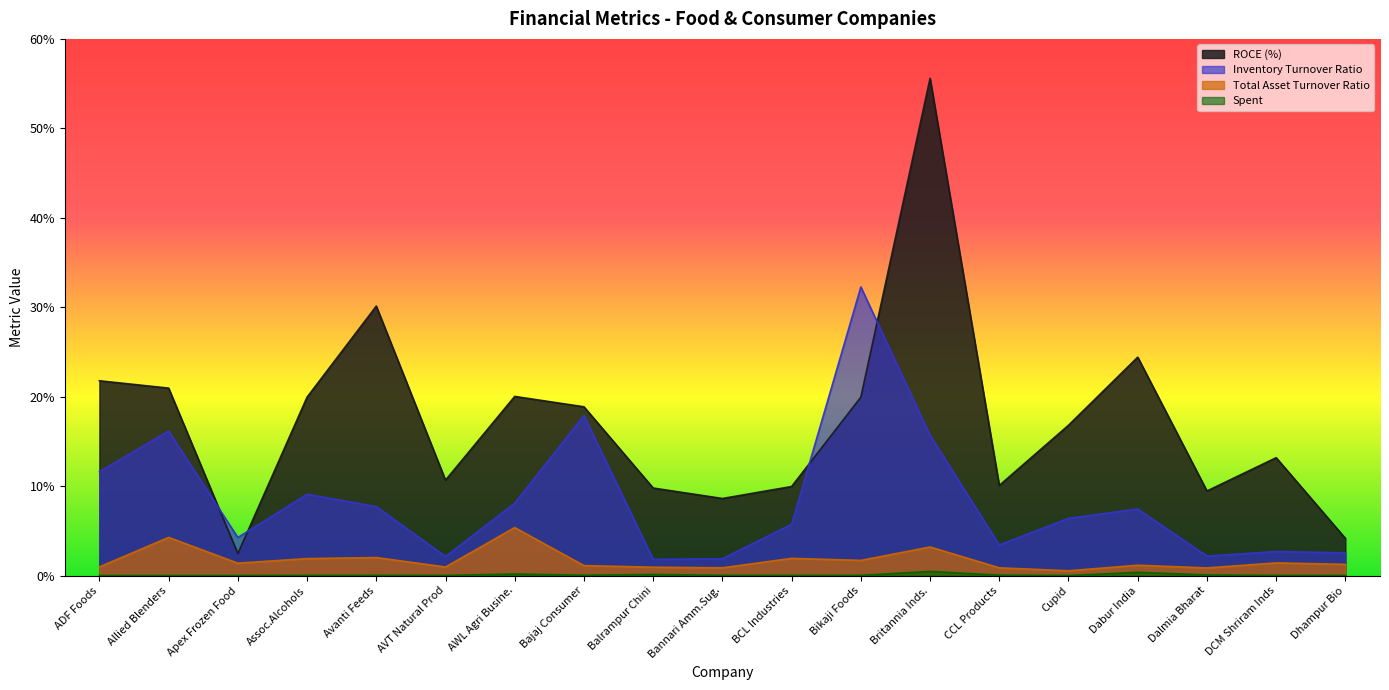

Rank the series at AWL Agri Busine. from lowest to highest value.

Spent, Total Asset Turnover Ratio, Inventory Turnover Ratio, ROCE (%)